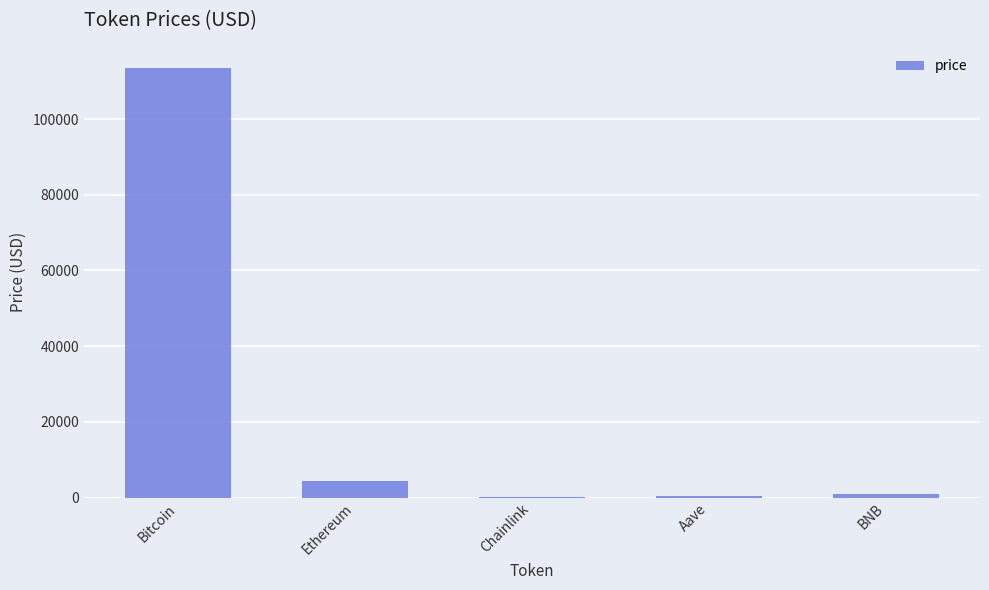

What is the approximate value at BNB?

890.4